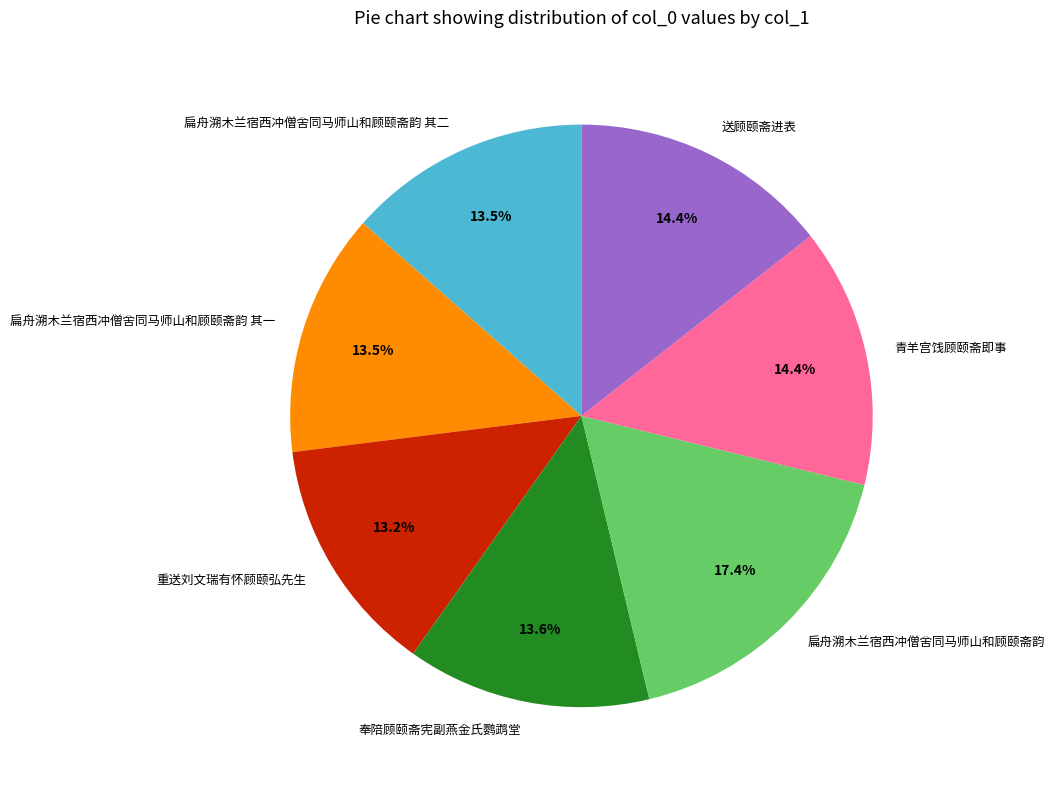

How many slices are in this pie chart?

7